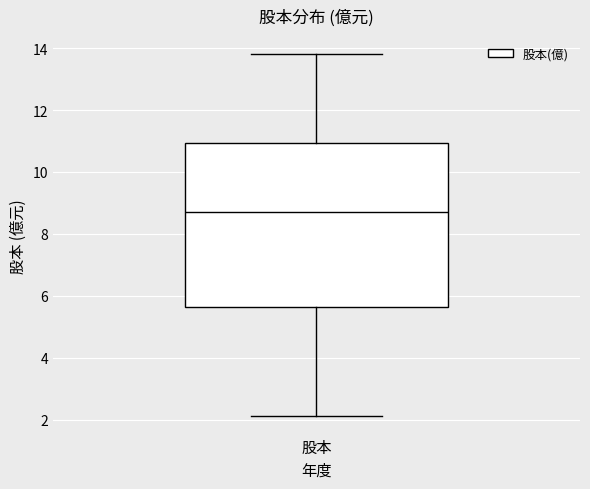

Transcribe this box plot: give where the median line is, the range the box spans, and where the two whiskers end, as read against the y-axis. The values are not printed on the chart, so give them approximately, as read against the axis.

median 8.8, box 5.6 to 11.0, whiskers 2.2 to 13.8